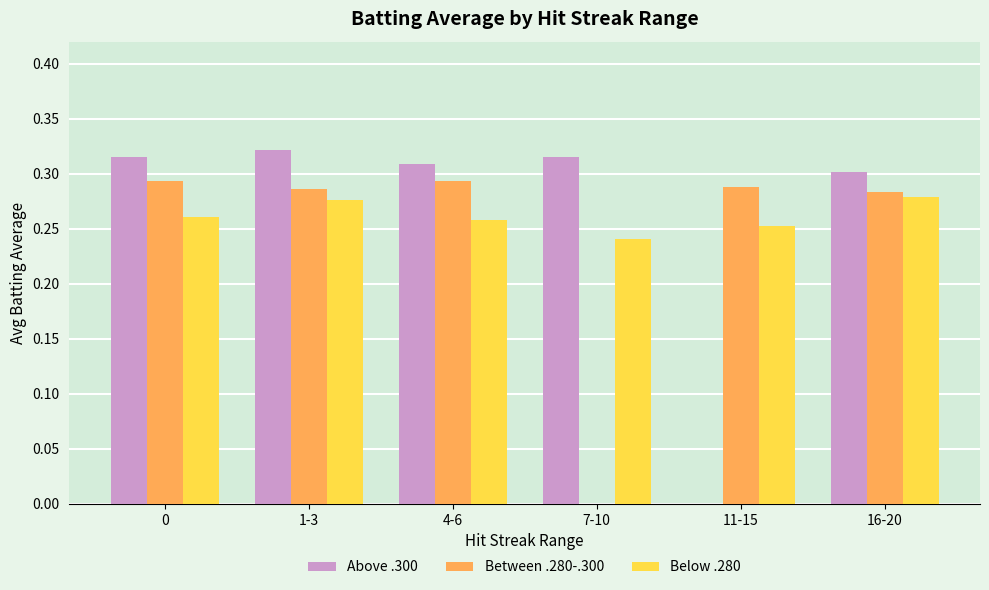

What is the sum of the Between .280-.300 values at 1-3 and 4-6?

0.6